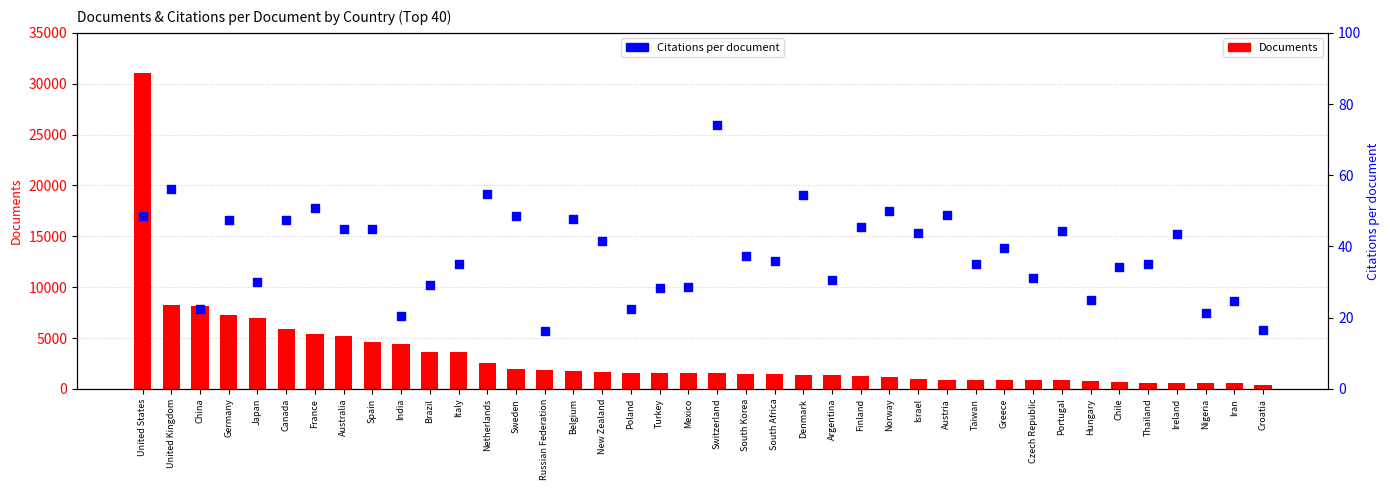

Is the value of Citations per document at Portugal greater than the value of Documents at Taiwan?

No